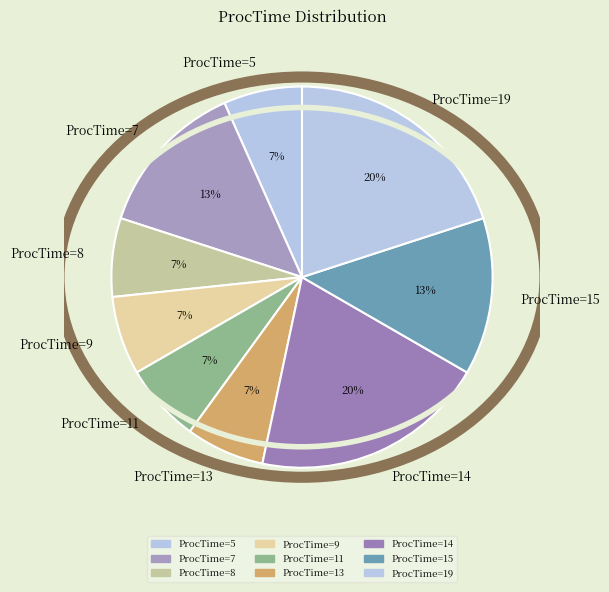

Approximately how many times larger is the value at ProcTime=13 compared to ProcTime=5?

1.0